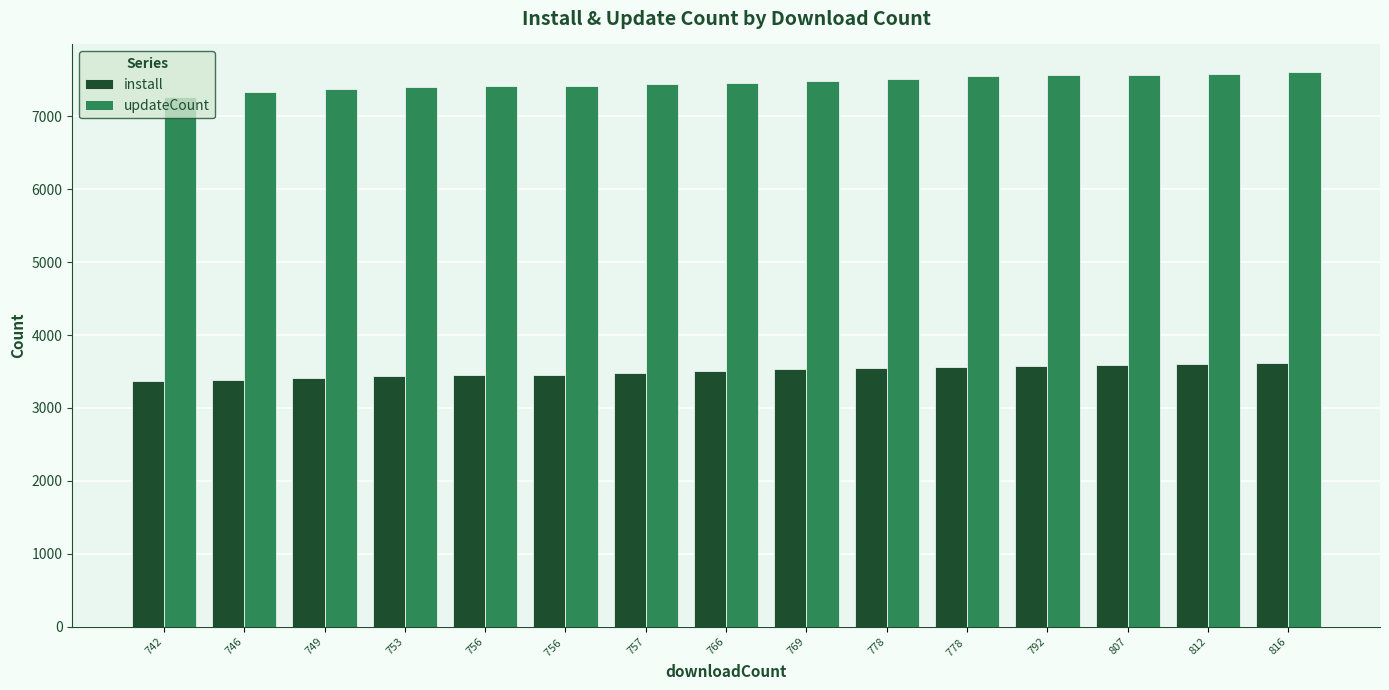

Count the number of data series in this chart.

2